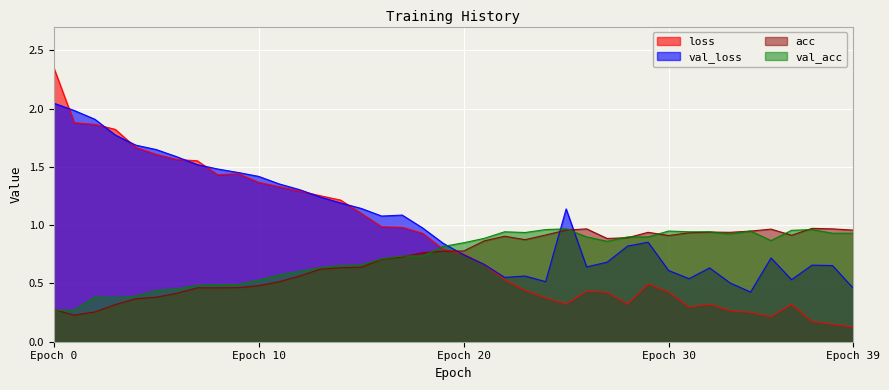

True or false: loss has more than 2 points higher than both neighbors.

True